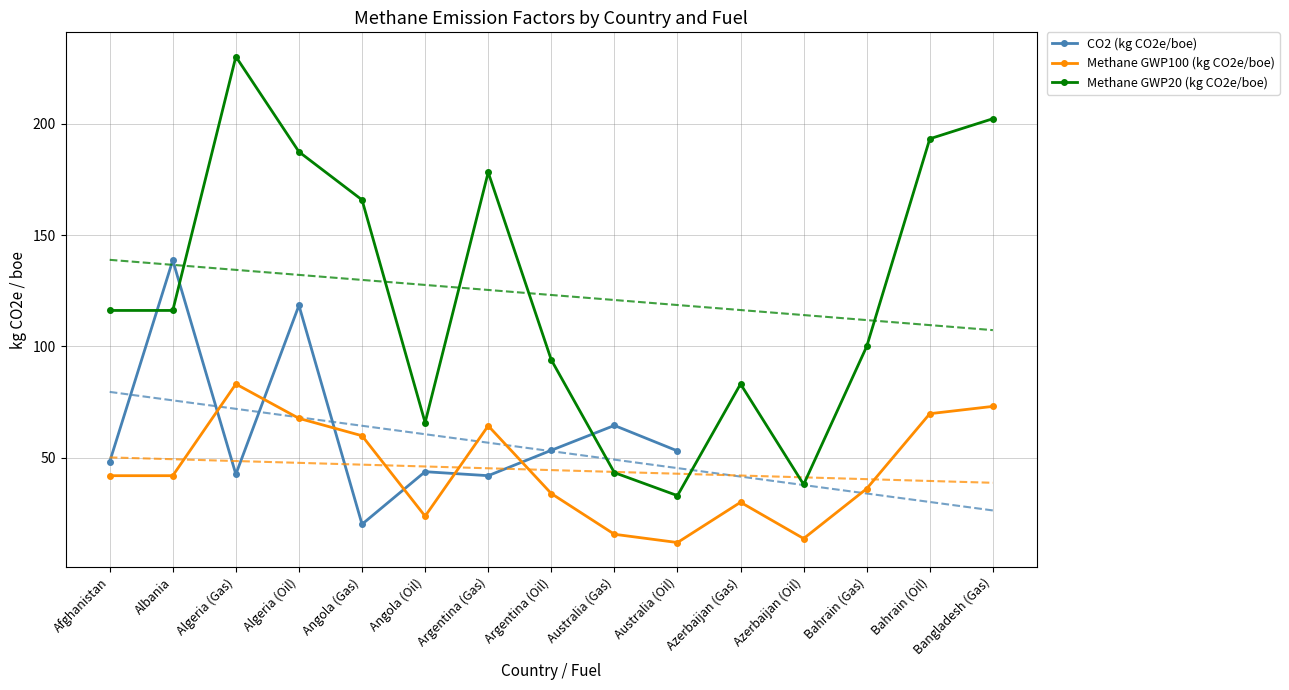

How many values in the Methane GWP100 (kg CO2e/boe) series exceed 41?

8